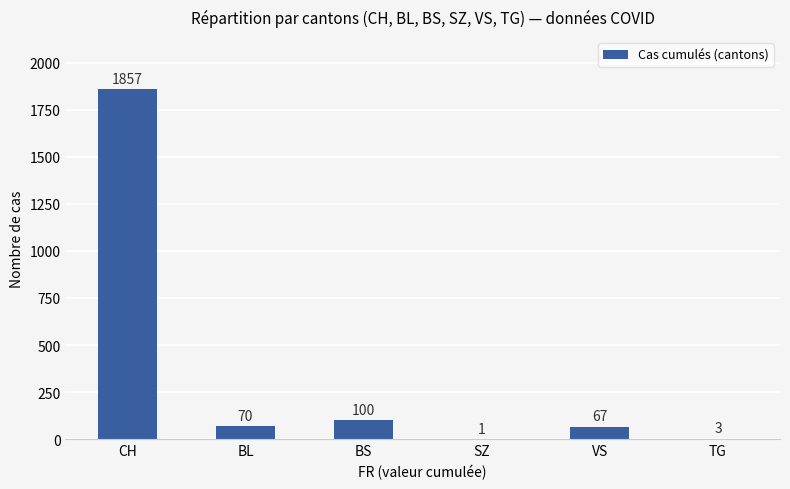

At which label is the value closest to 929?

BS